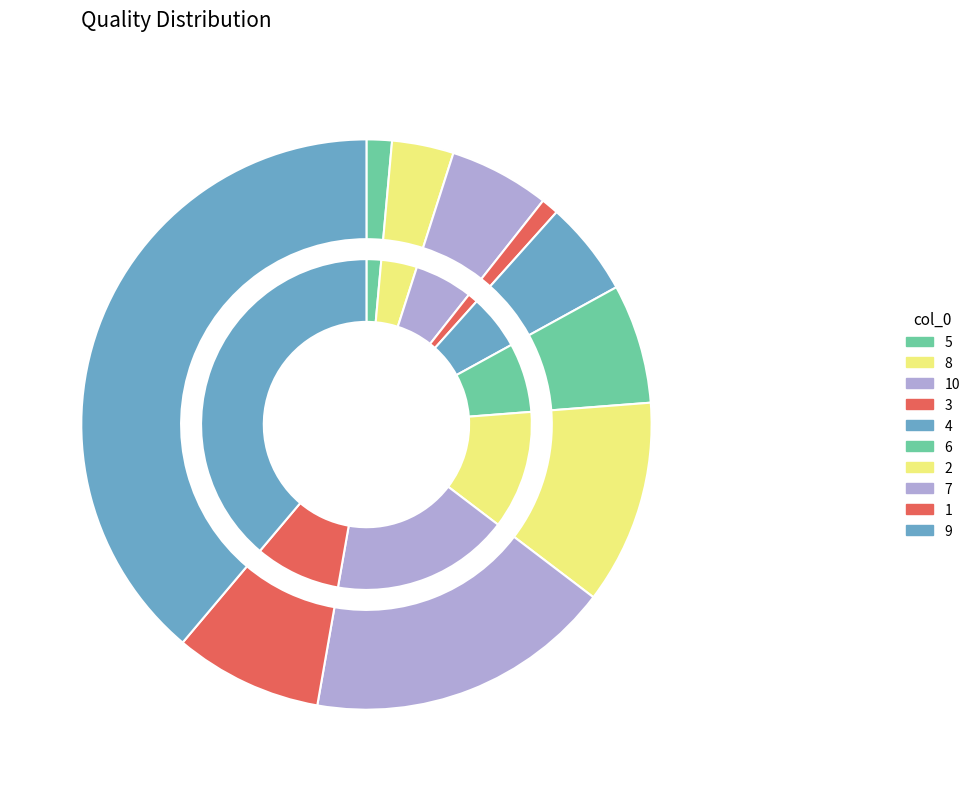

How many slices are in this pie chart?

10